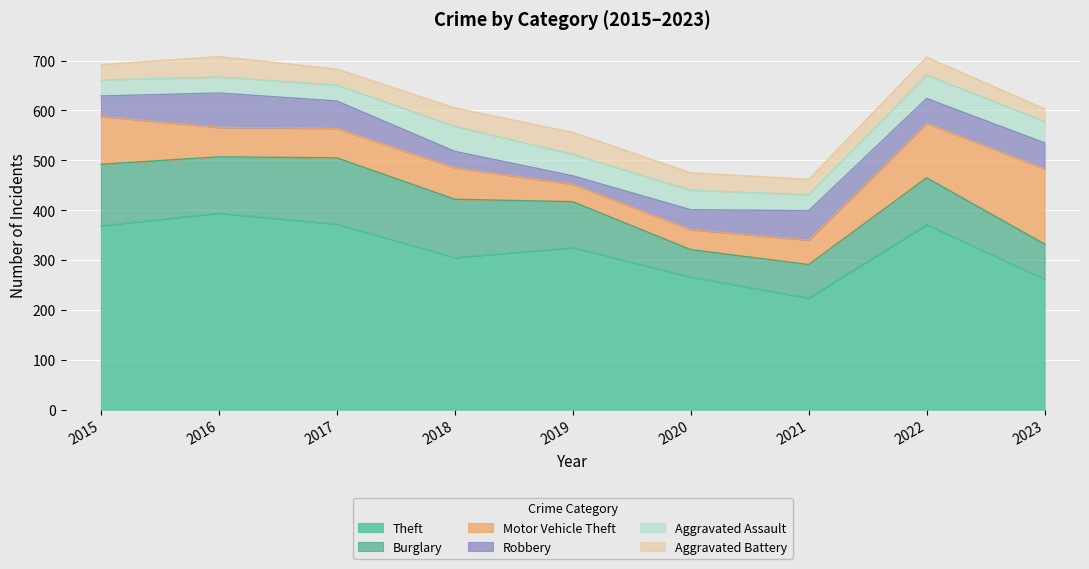

In Theft, how many points are higher than both neighbors (excluding endpoints)?

3